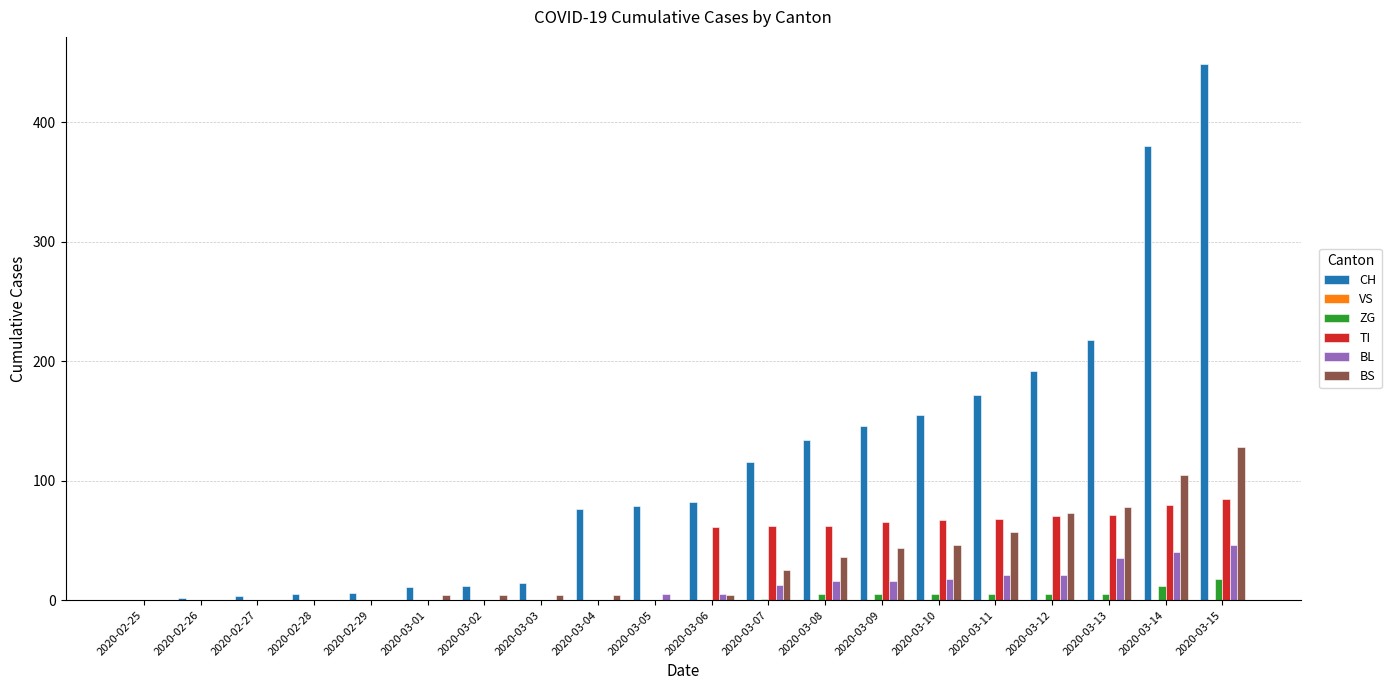

What is the greatest value displayed?

449